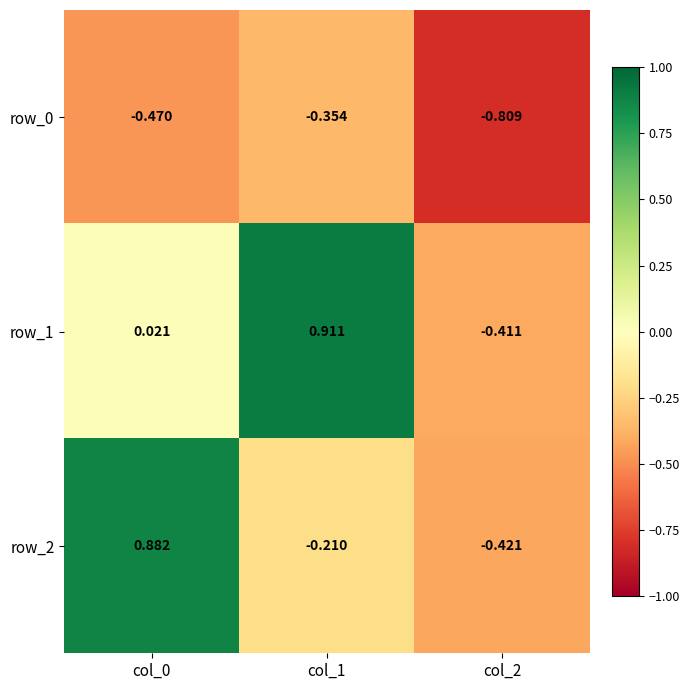

How many values in the row_1 series are below 0?

1